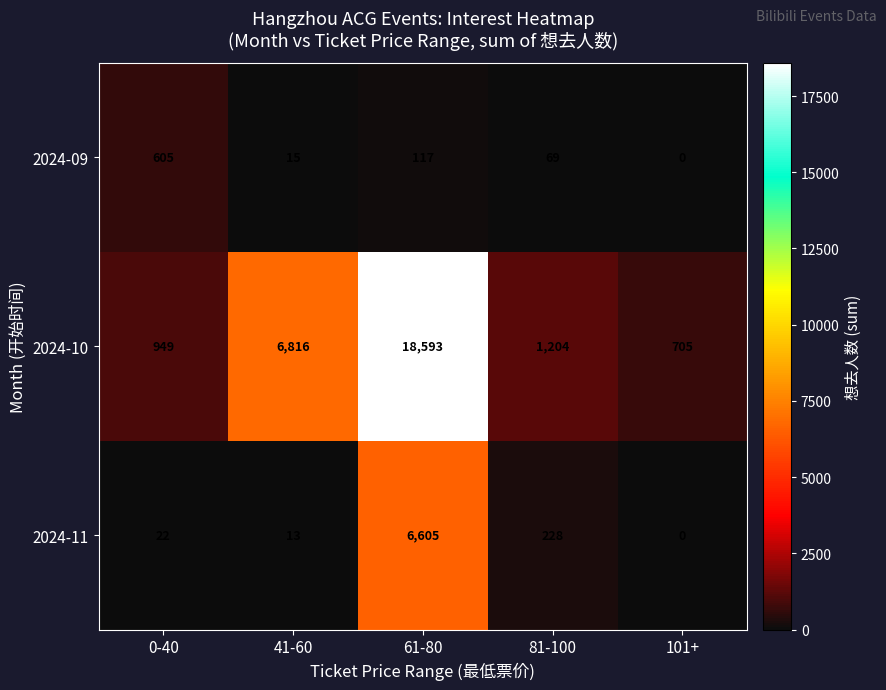

Is it true that 2024-10 equals 407 at 101+?

False